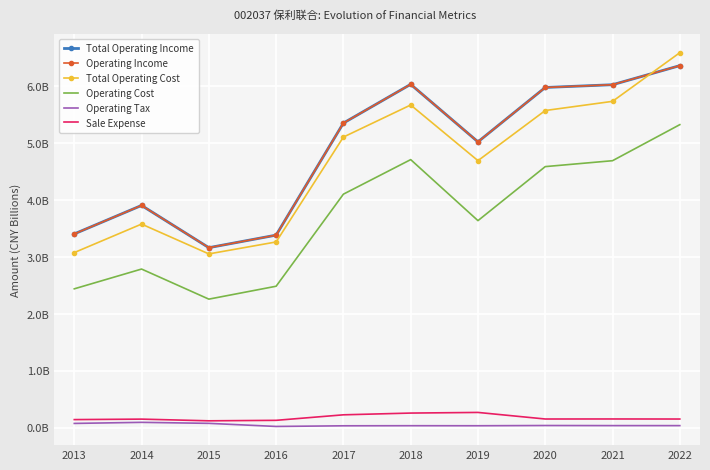

How many data points in Operating Cost are above 4?

5